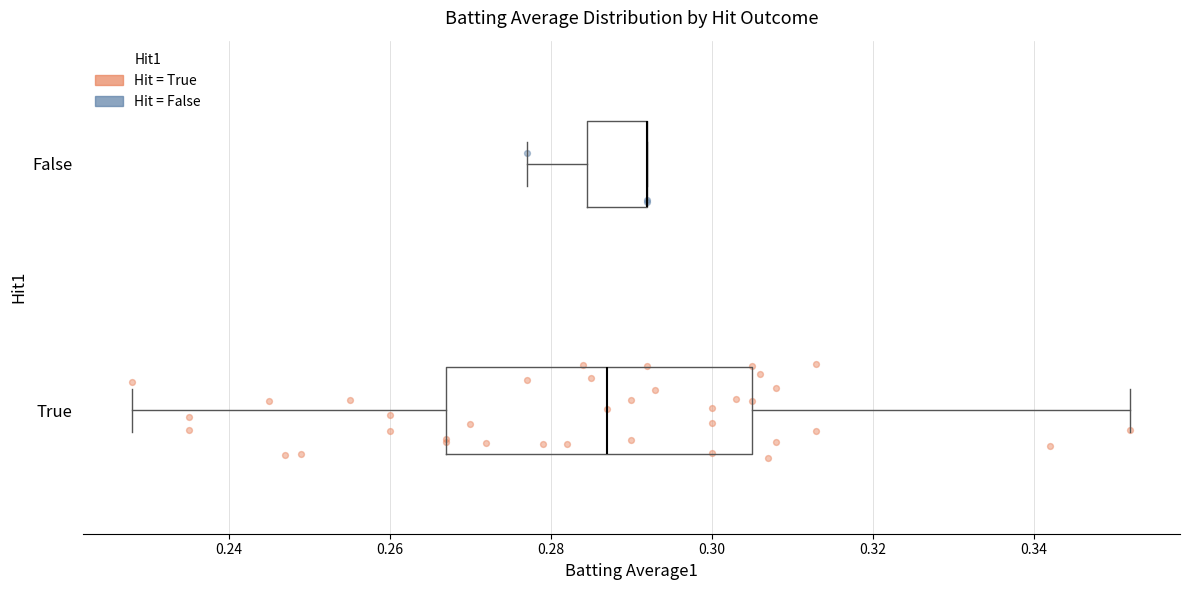

Which box is the widest, from its left edge to its right edge?

True